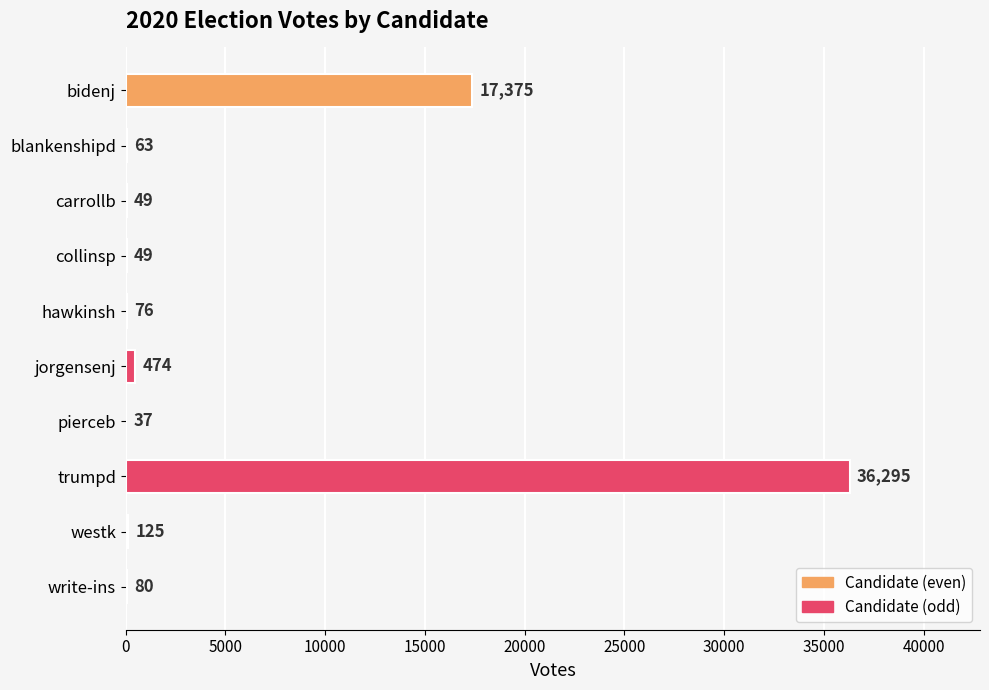

What is the average value?

5462